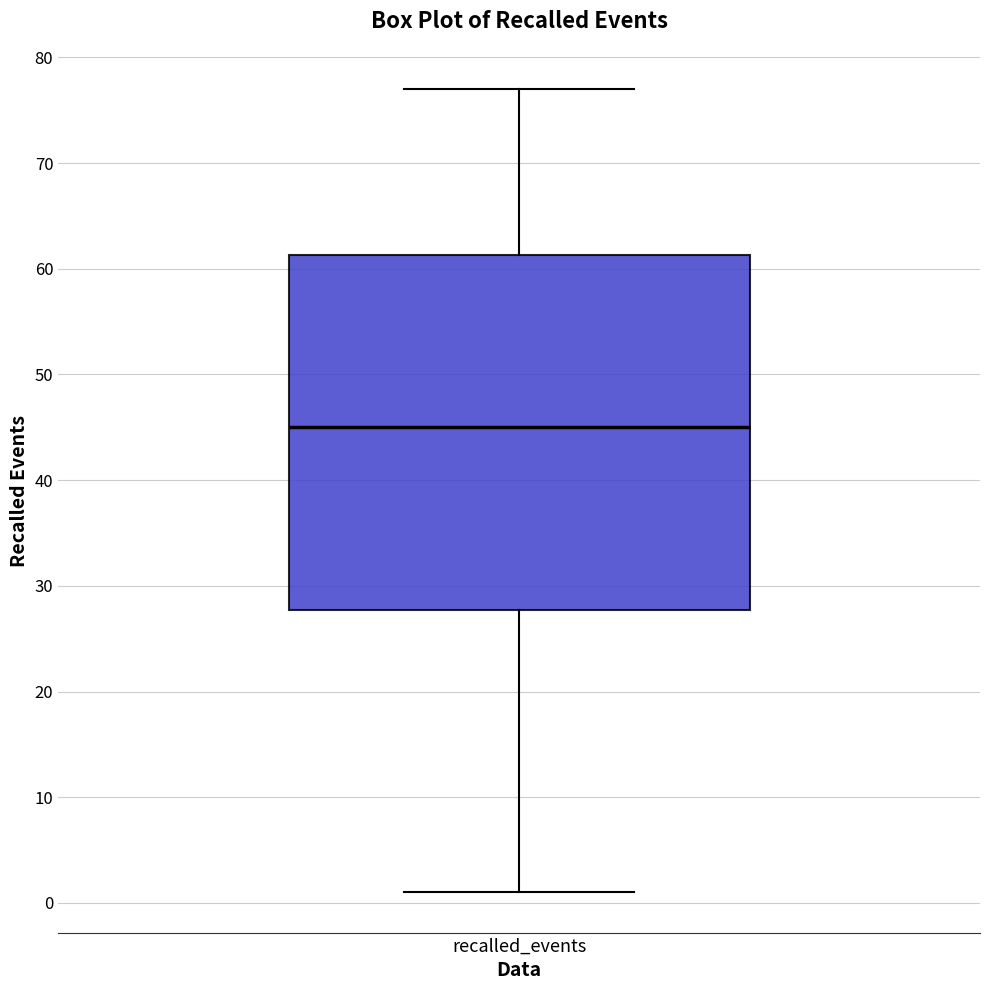

Where does the lower whisker of the box for recalled_events end on the y-axis? The values are not printed on the chart, so give them approximately, as read against the axis.

1